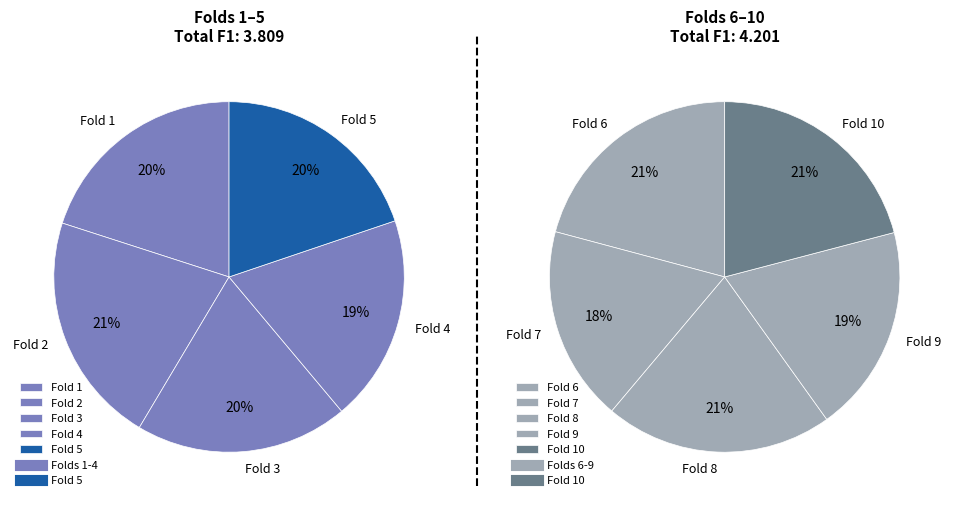

How many segments does this pie chart have?

10